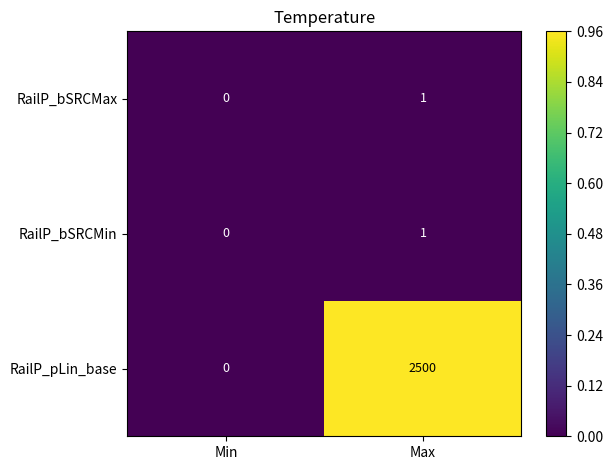

Which series has the widest spread of values?

RailP_pLin_base